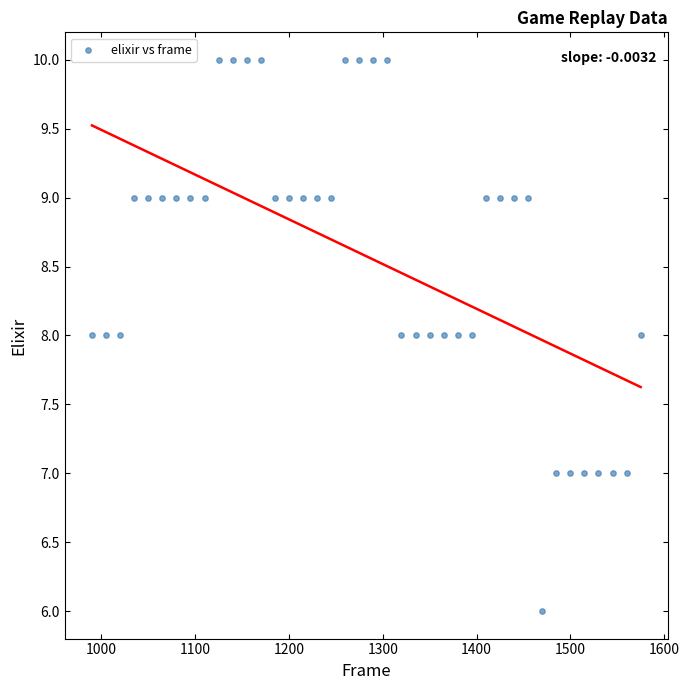

What is the range of Y values (max minus min)?

4